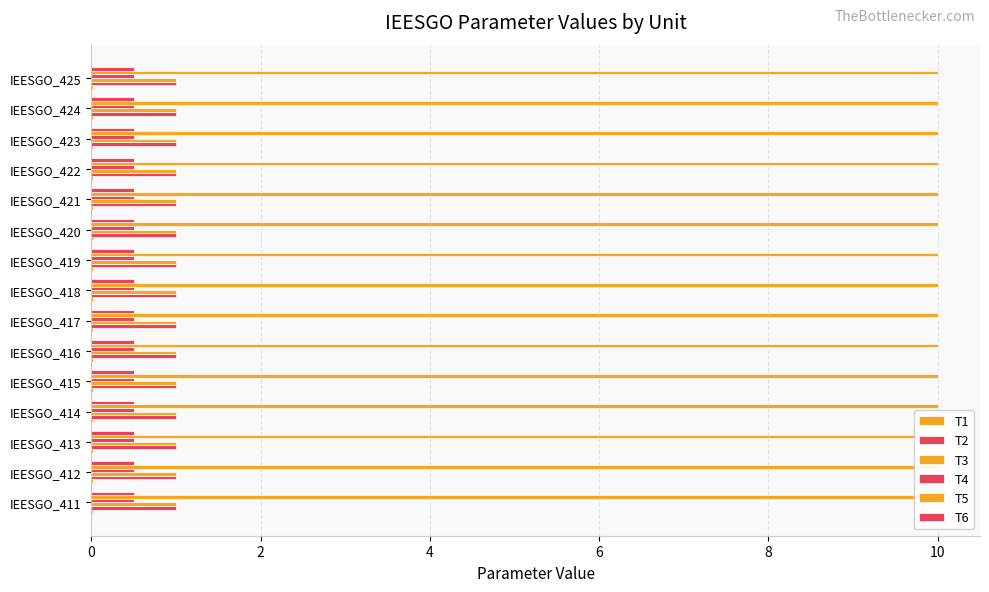

At which label does T6 reach its peak?

IEESGO_411